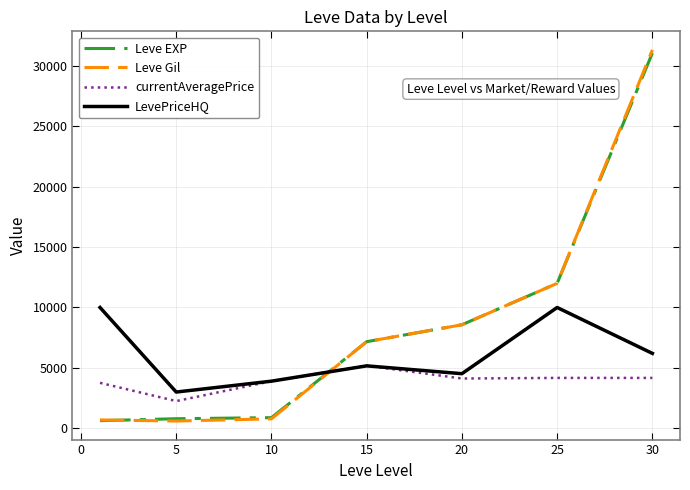

What is the minimum value for LevePriceHQ?

3000